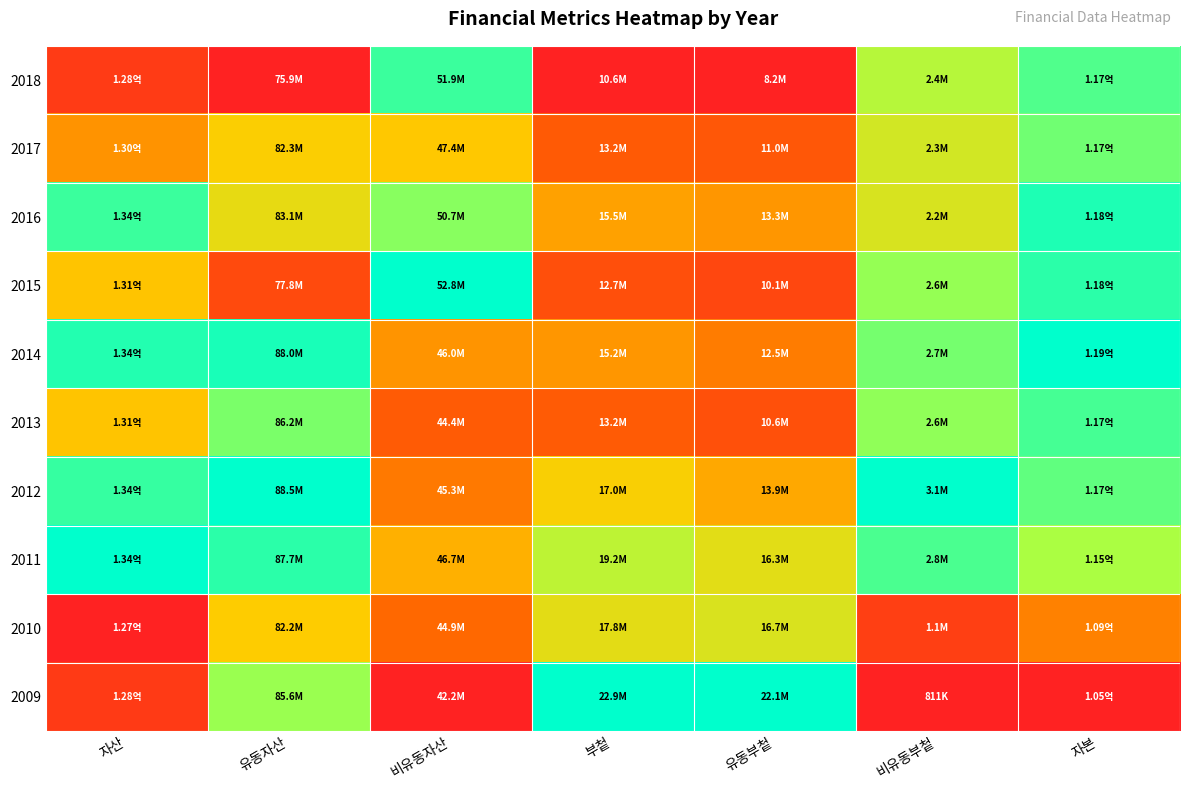

At which category is the sum across all series the highest?

자본